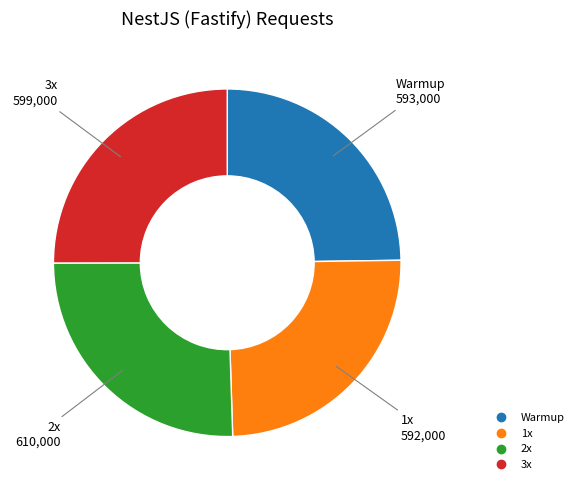

Is the sum of 3x and 2x greater than half?

Yes